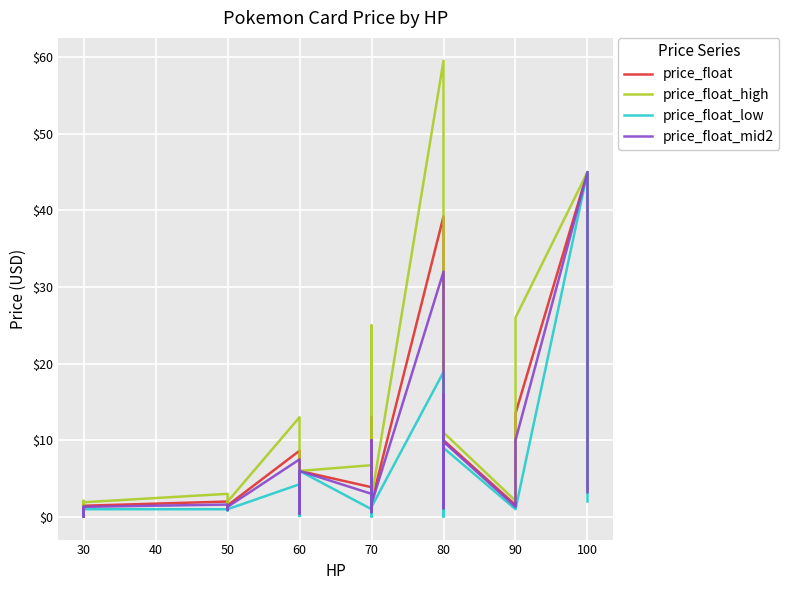

True or false: price_float_high and price_float_mid2 cross at least once.

False